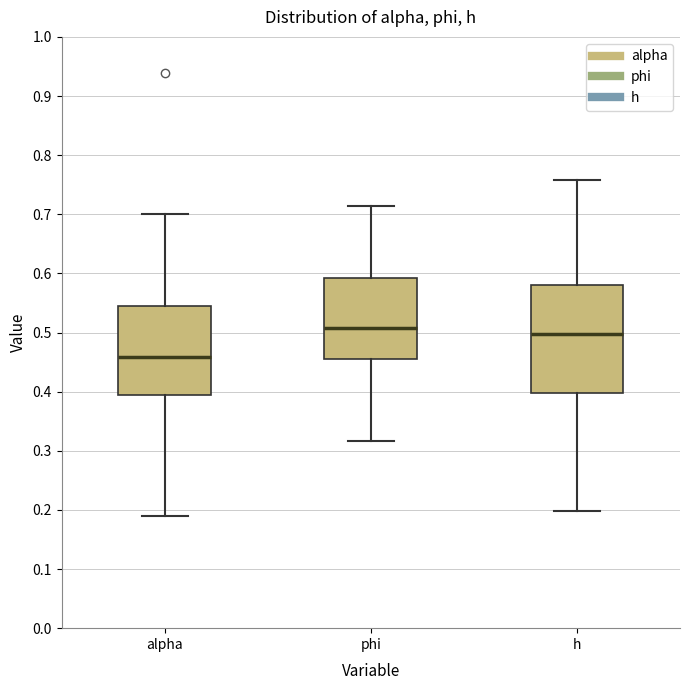

Which box is the tallest, from its lower edge to its upper edge?

h